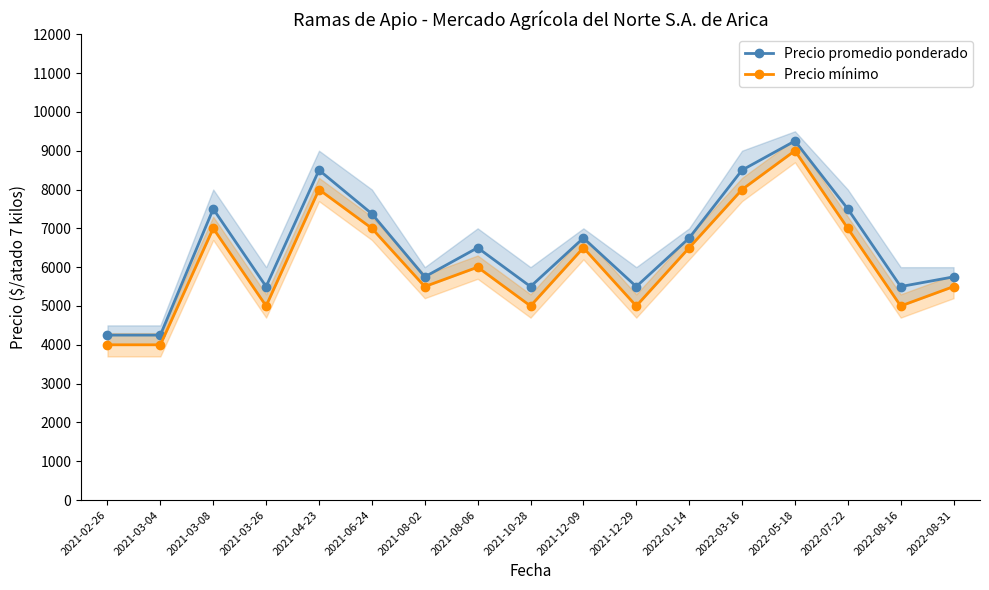

Reading left to right, extract all data points from this chart.

Precio promedio ponderado: 2021-02-26=4250	2021-03-04=4250	2021-03-08=7500	2021-03-26=5500	2021-04-23=8500	2021-06-24=7375	2021-08-02=5750	2021-08-06=6500	2021-10-28=5500	2021-12-09=6750	2021-12-29=5500	2022-01-14=6750	2022-03-16=8500	2022-05-18=9250	2022-07-22=7500	2022-08-16=5500	2022-08-31=5750
Precio mínimo: 2021-02-26=4000	2021-03-04=4000	2021-03-08=7000	2021-03-26=5000	2021-04-23=8000	2021-06-24=7000	2021-08-02=5500	2021-08-06=6000	2021-10-28=5000	2021-12-09=6500	2021-12-29=5000	2022-01-14=6500	2022-03-16=8000	2022-05-18=9000	2022-07-22=7000	2022-08-16=5000	2022-08-31=5500